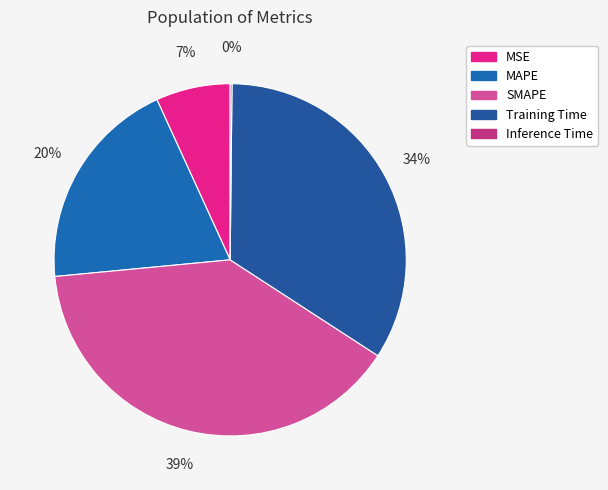

Does SMAPE account for over 50% of the chart?

No